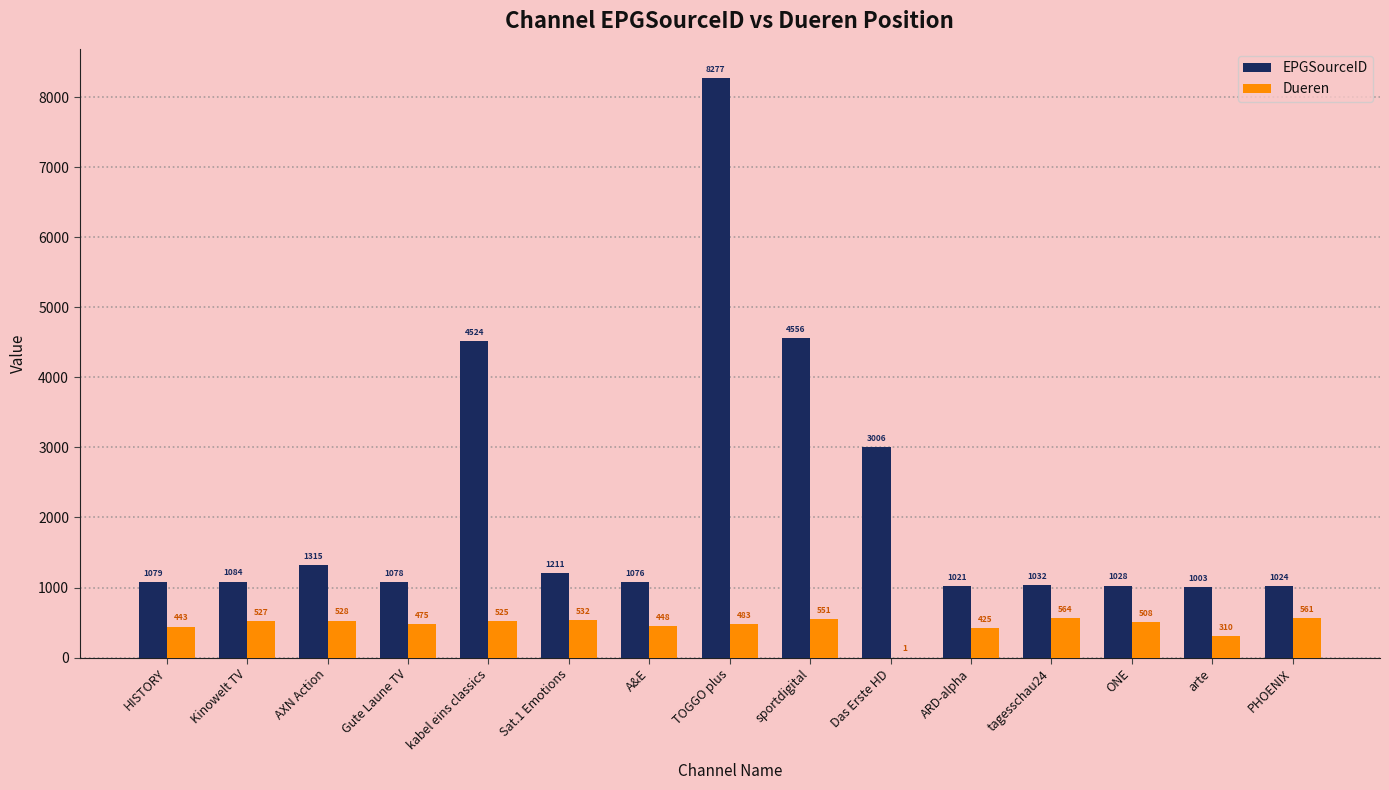

Where does the Dueren series first go above 508?

Kinowelt TV